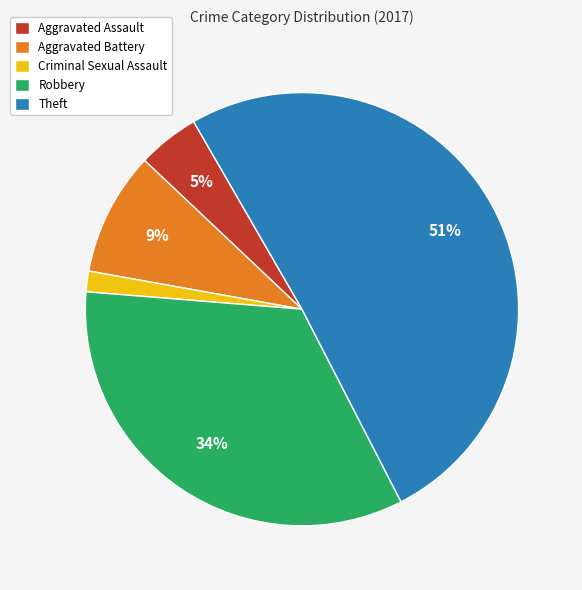

What is the largest slice in the pie chart?

Theft